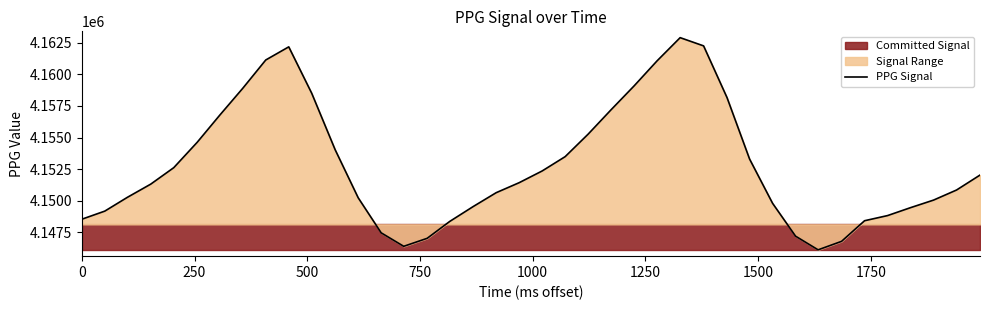

How many values are below 4151435?

20